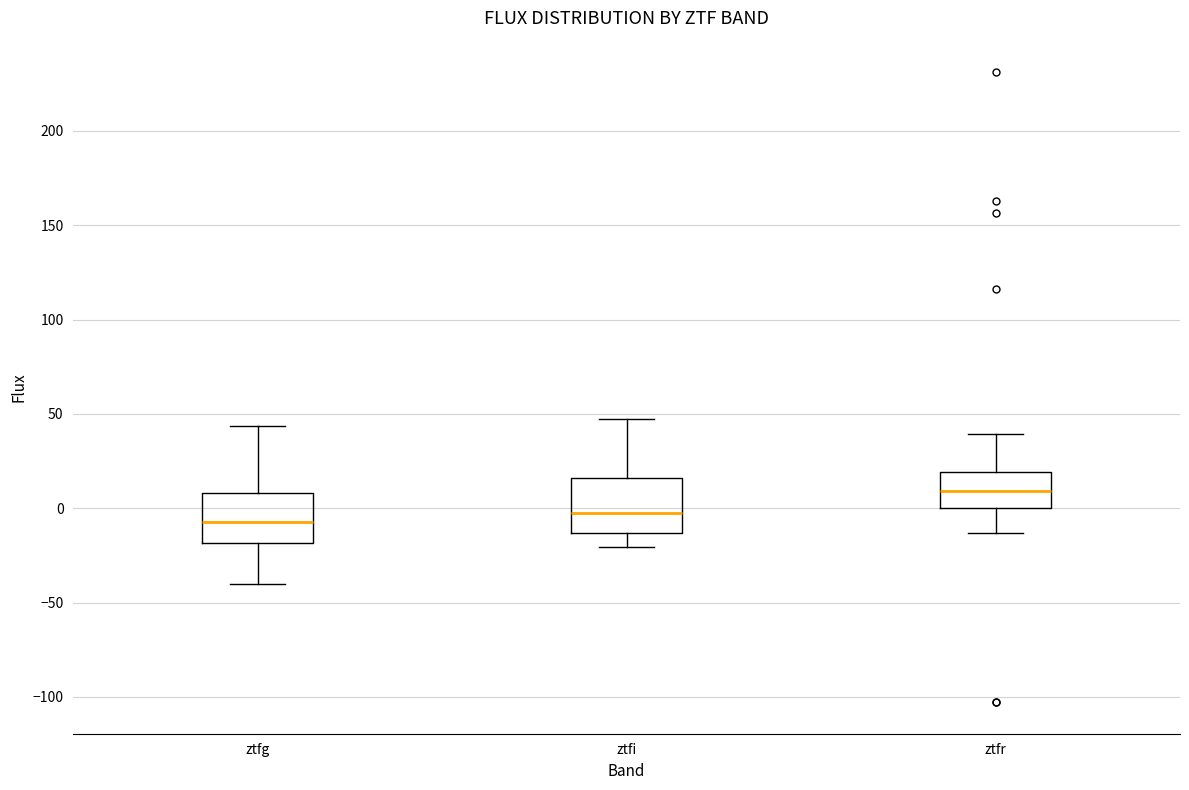

Reading left to right, read every box against the y-axis: the position of its median line, the range the box covers, and the ends of its whiskers. The values are not printed on the chart, so give them approximately, as read against the axis.

ztfg: median -5, box -20 to 10, whiskers -40 to 45
ztfi: median -5, box -15 to 15, whiskers -20 to 45
ztfr: median 10, box 0 to 20, whiskers -15 to 40